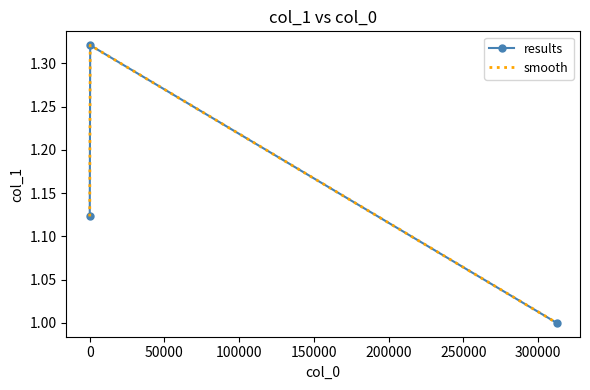

What is the sum of all results values?

3.4